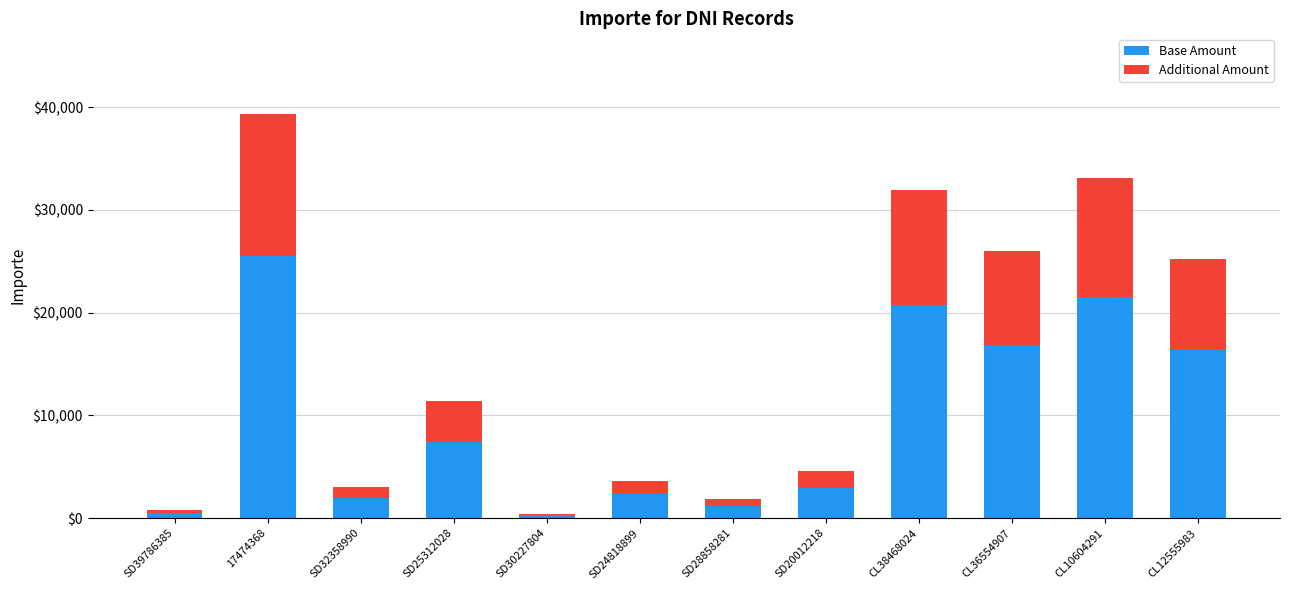

Count the number of categories in the chart.

12